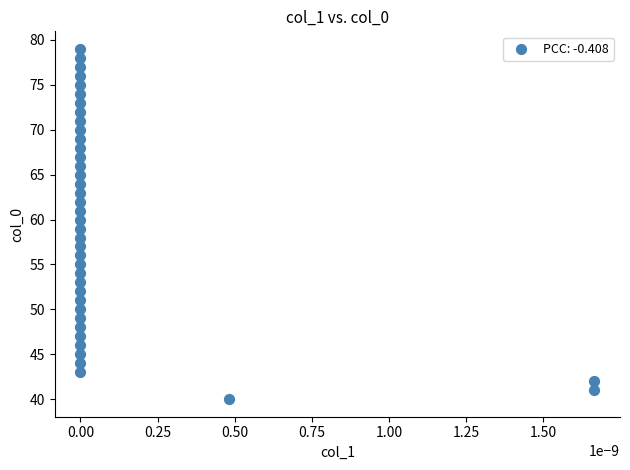

What is the range of Y values (max minus min)?

39